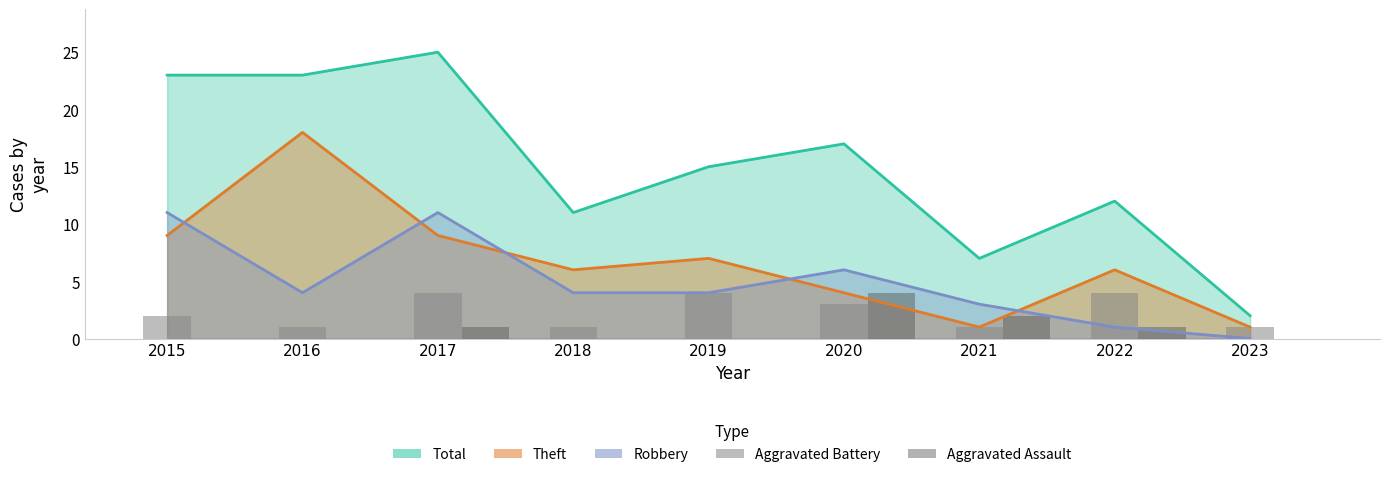

Which series changed the most between 2019 and 2022?

Aggravated Assault